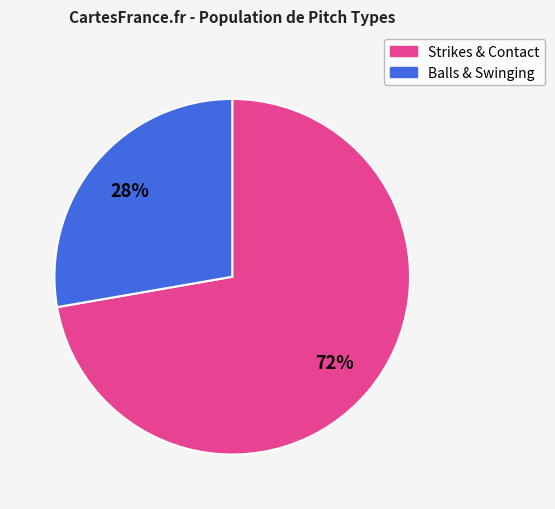

To the nearest percent, what is the average slice percentage?

50%